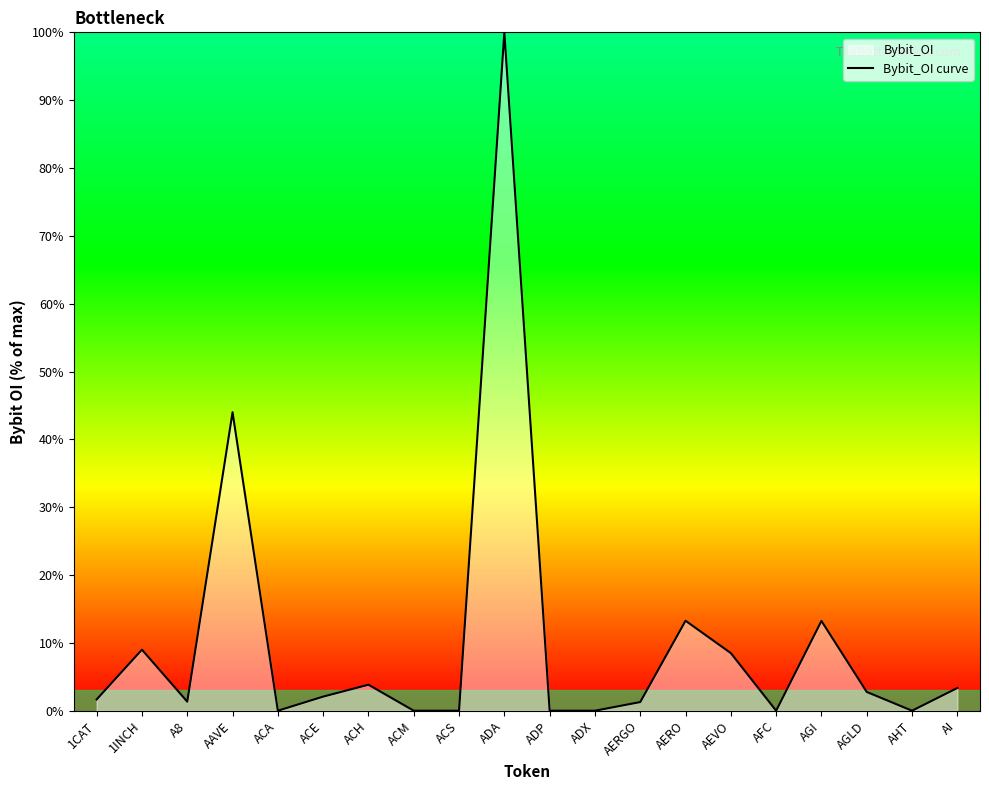

Reading left to right, transcribe all the data shown in this chart.

1CAT=1.7	1INCH=9.0	A8=1.3	AAVE=44.0	ACA=0.0	ACE=2.1	ACH=3.8	ACM=0.0	ACS=0.0	ADA=100.0	ADP=0.0	ADX=0.0	AERGO=1.3	AERO=13.3	AEVO=8.5	AFC=0.0	AGI=13.2	AGLD=2.8	AHT=0.0	AI=3.3